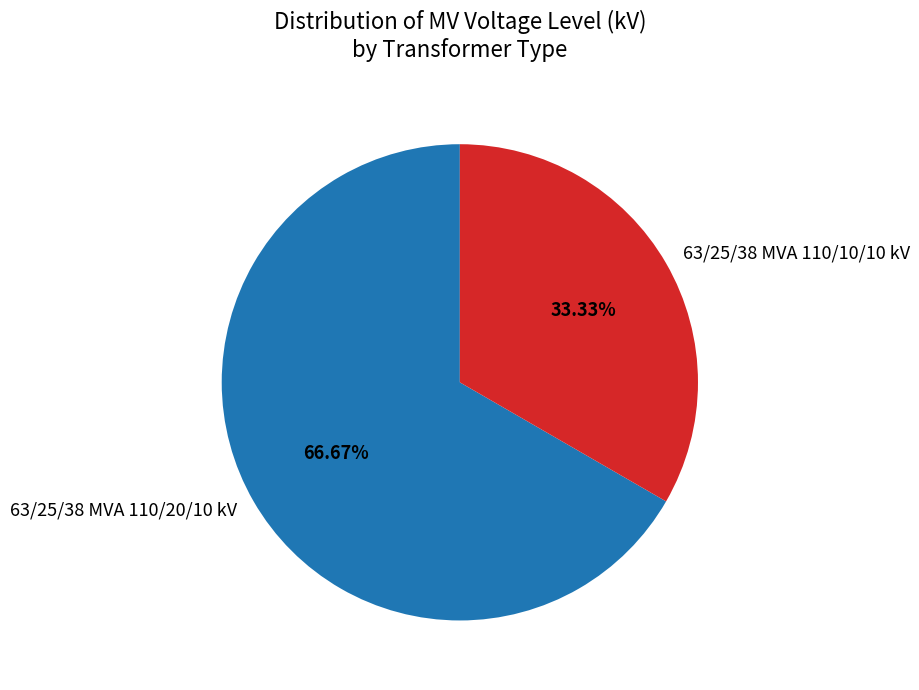

What is the total percentage of 63/25/38 MVA 110/20/10 kV and 63/25/38 MVA 110/10/10 kV?

100.0%